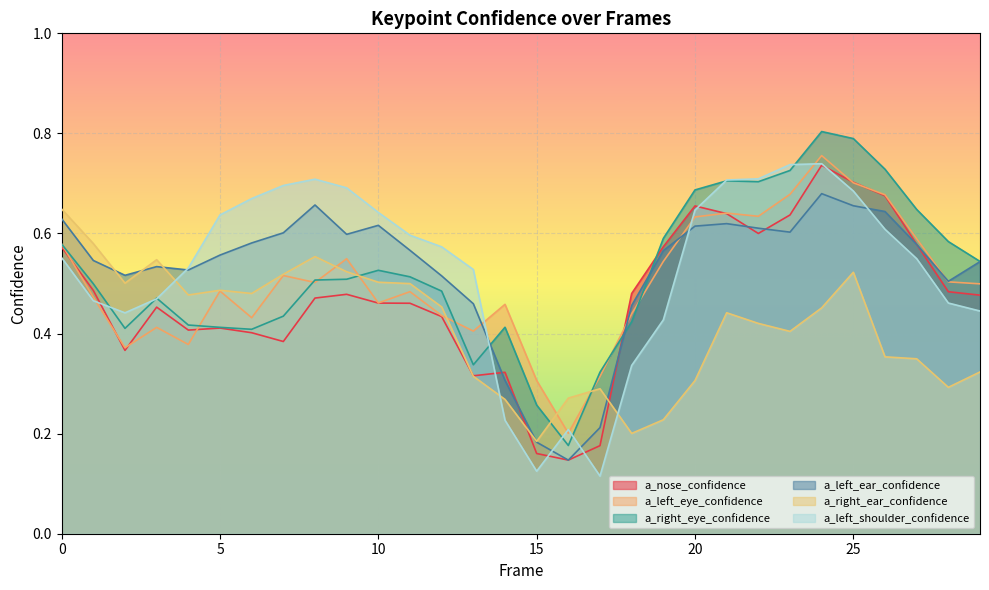

The value of a_nose_confidence at 20 is 0.7. True or false?

True